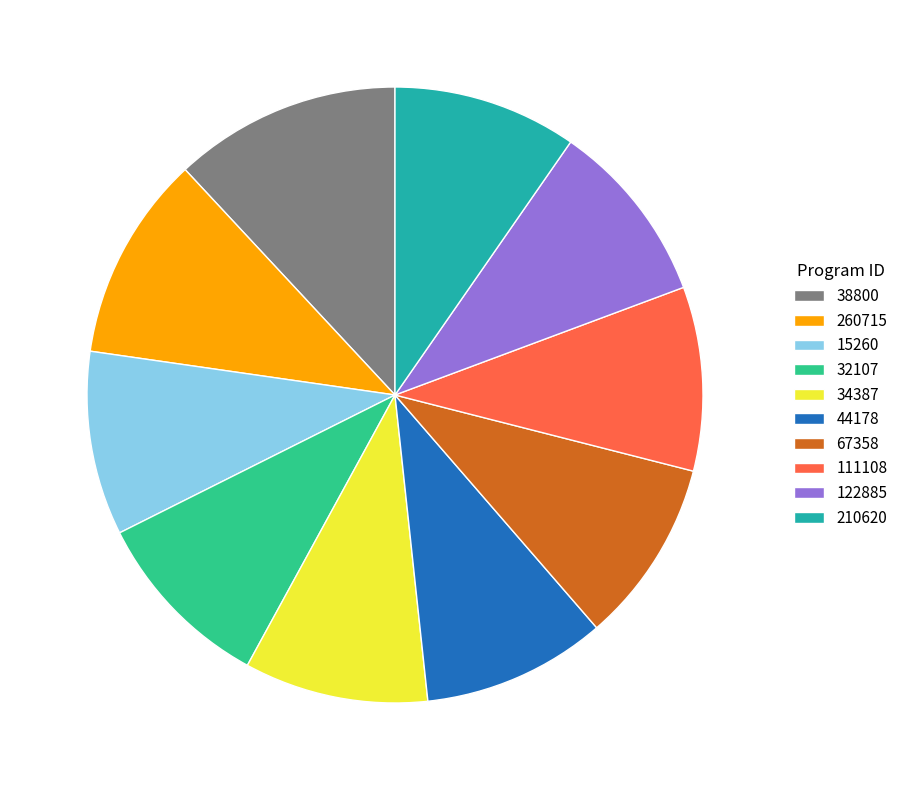

Which slice is the largest?

38800